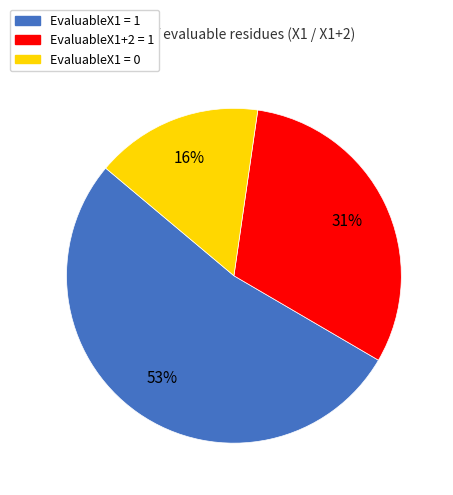

Do EvaluableX1 = 1 and EvaluableX1+2 = 1 together represent more than half of the pie?

Yes